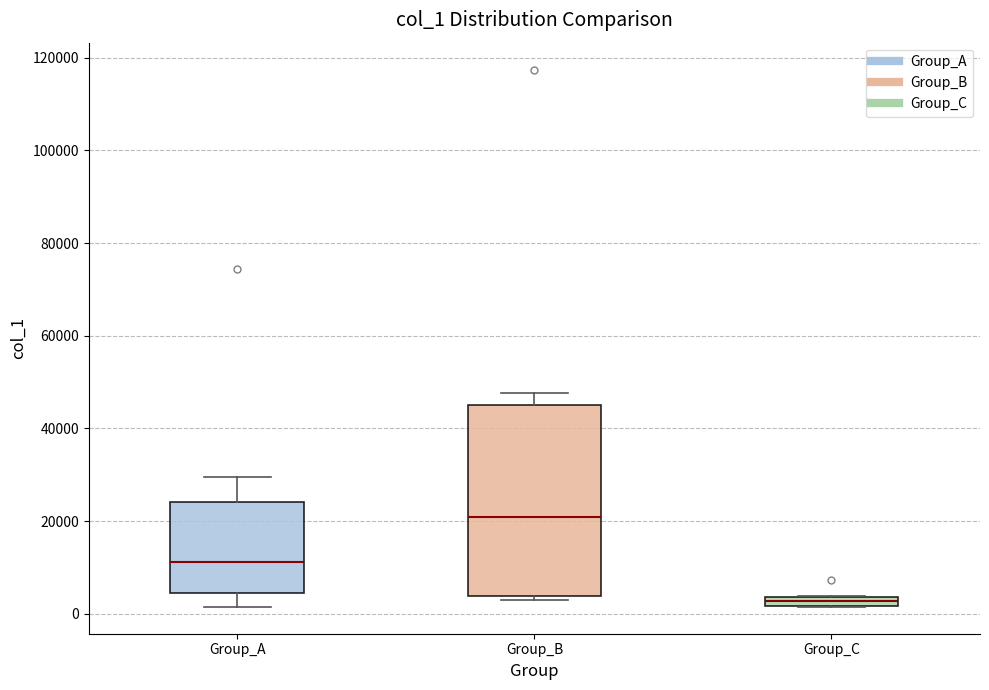

Where is the lower edge of the box for Group_A on the y-axis? The values are not printed on the chart, so give them approximately, as read against the axis.

4000